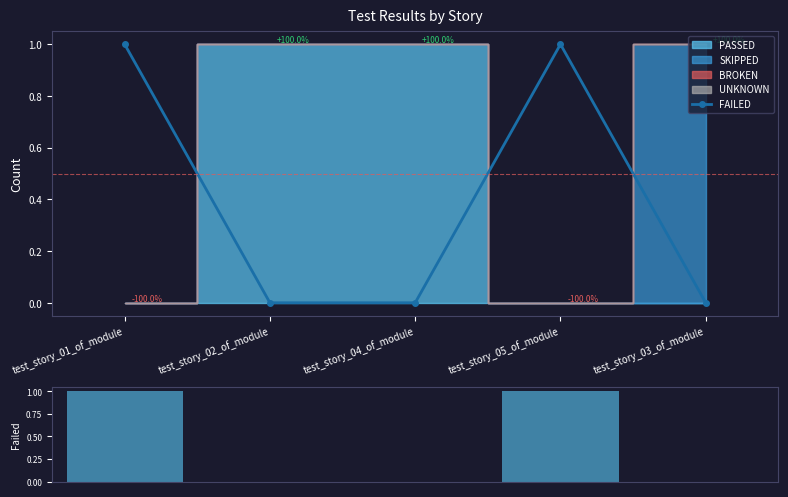

Are the bars grouped side by side (vs. stacked)?

No